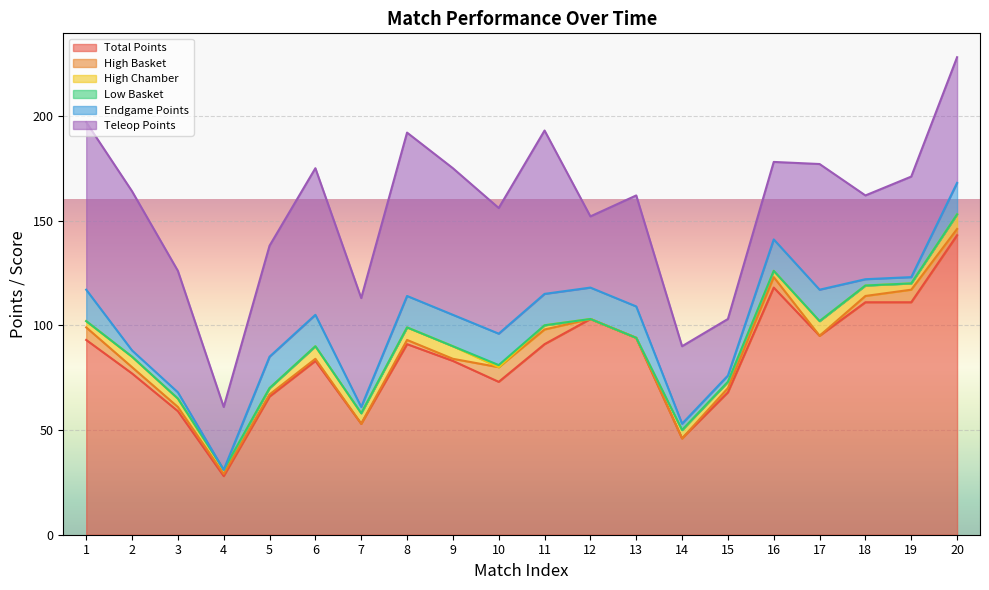

What is the approximate value of Teleop Points at 7, to the nearest 5?

50